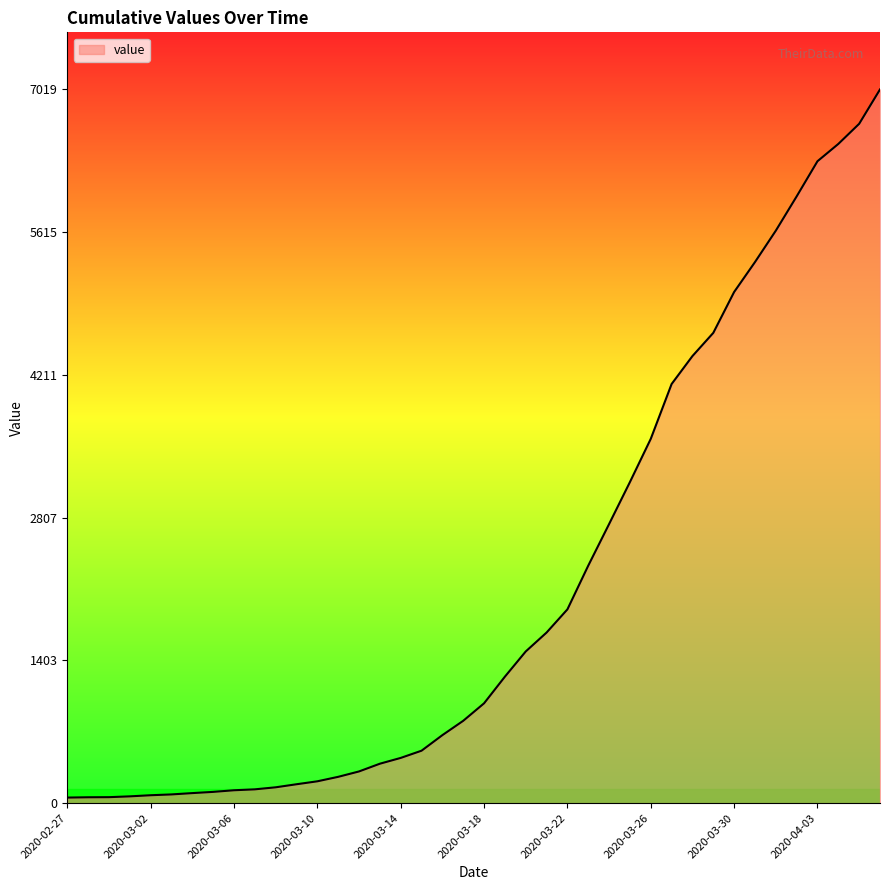

What is the difference between the maximum and minimum values?

6964